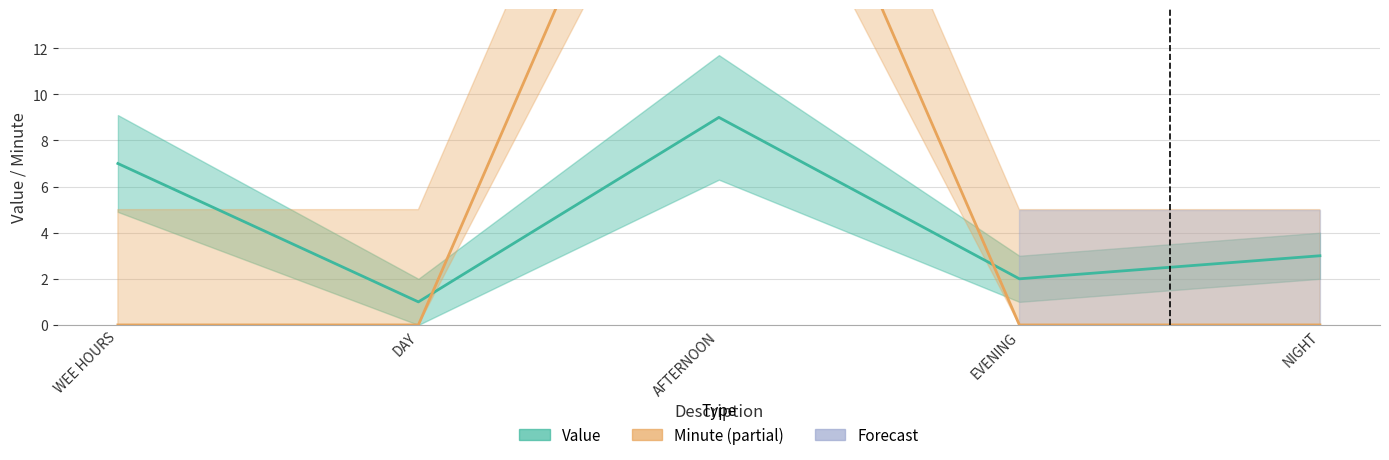

Where is the first local maximum for Minute?

AFTERNOON